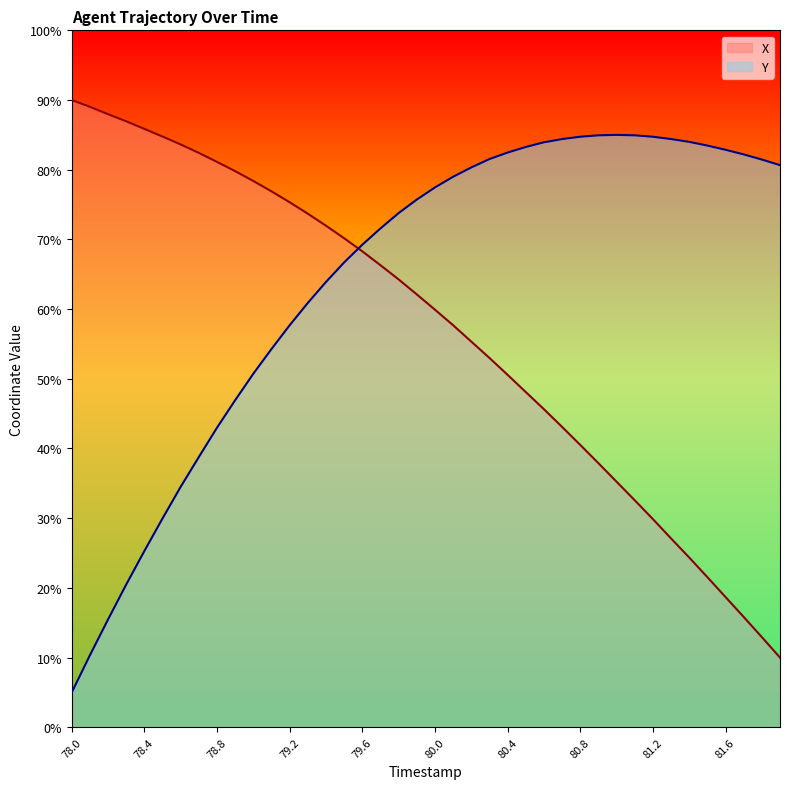

The X series shows 23.8 at 80.7. True or false?

False